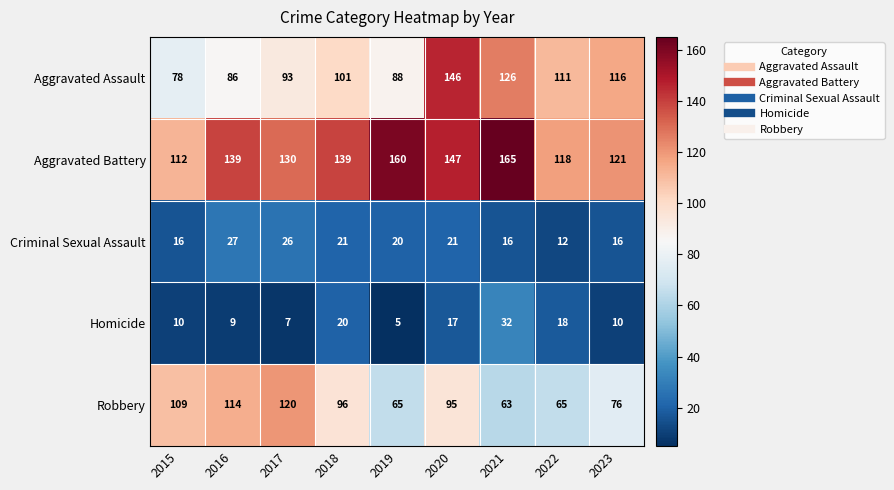

Rank the series at 2016 from highest to lowest value.

Aggravated Battery, Robbery, Aggravated Assault, Criminal Sexual Assault, Homicide